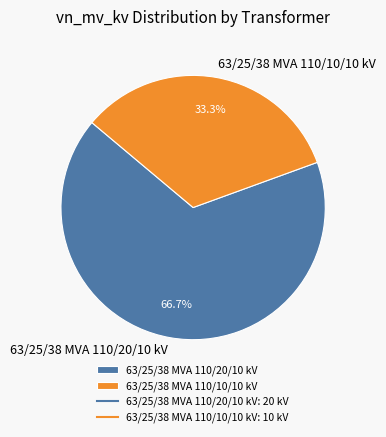

Rank the categories by value from lowest to highest.

63/25/38 MVA 110/10/10 kV, 63/25/38 MVA 110/20/10 kV